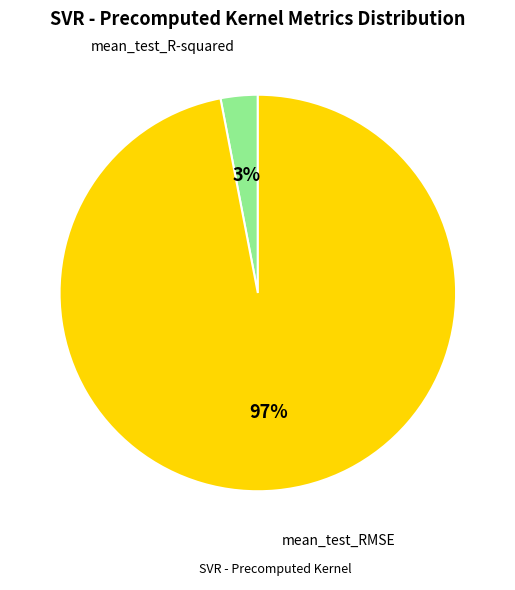

Count the number of slices in the pie.

2